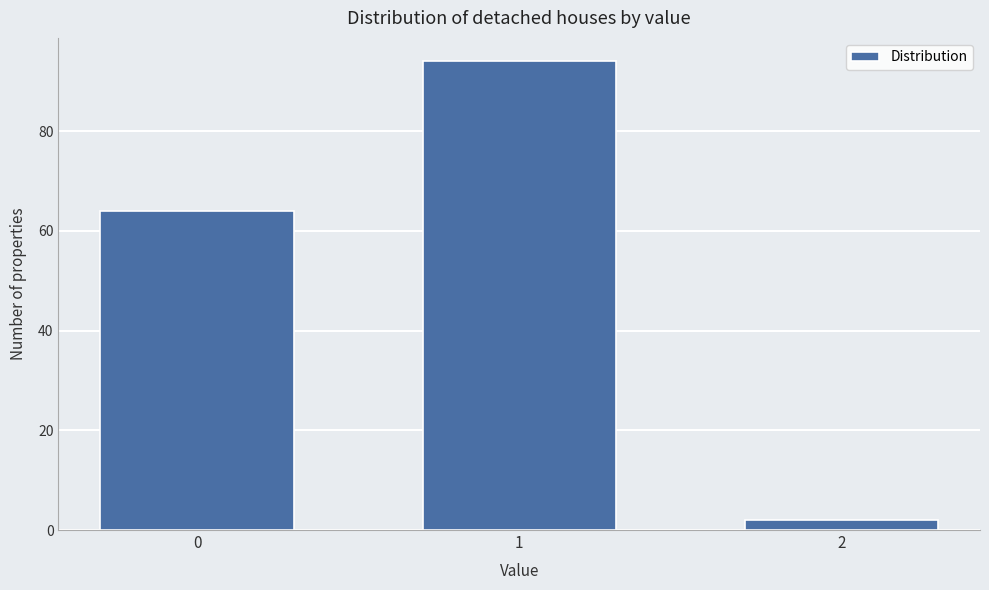

Reading left to right, list all the values displayed in this chart.

64	94	2